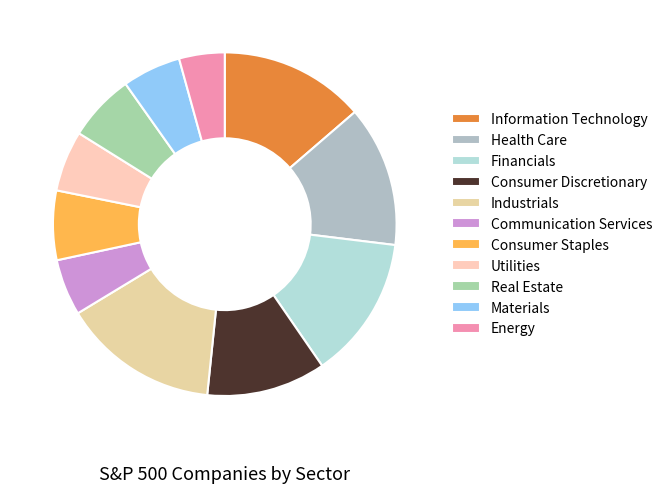

Count the number of slices in the pie.

11